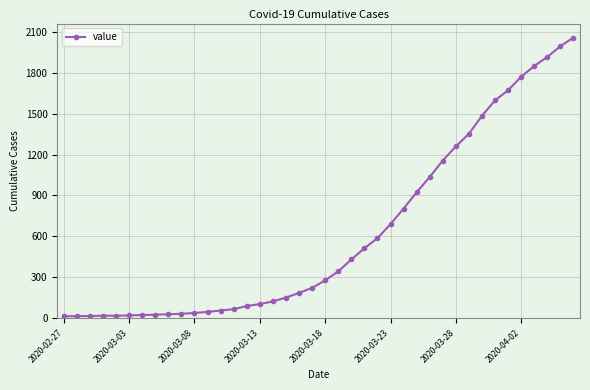

What is the maximum value shown in the chart?

2057